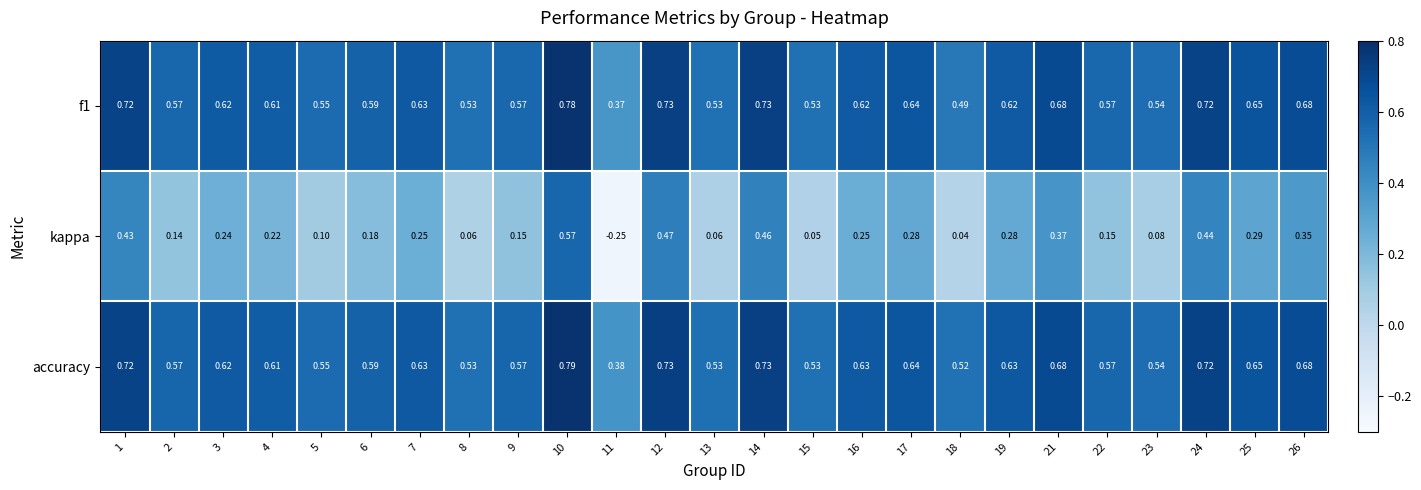

Which series has the largest range (max minus min)?

kappa